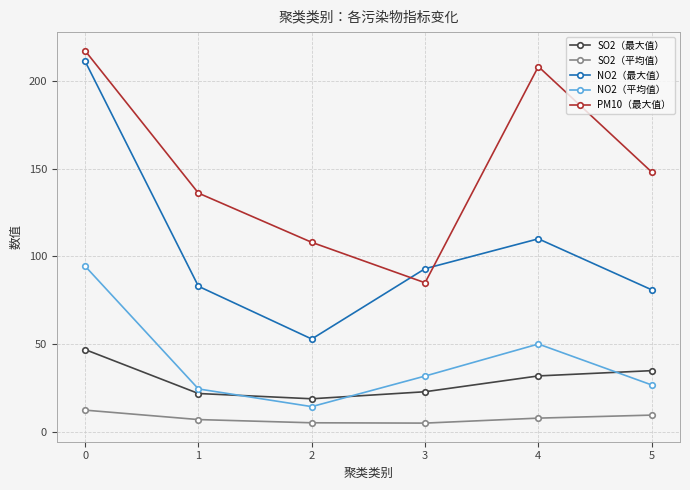

How many interior local valleys does the NO2（最大值） series have?

1